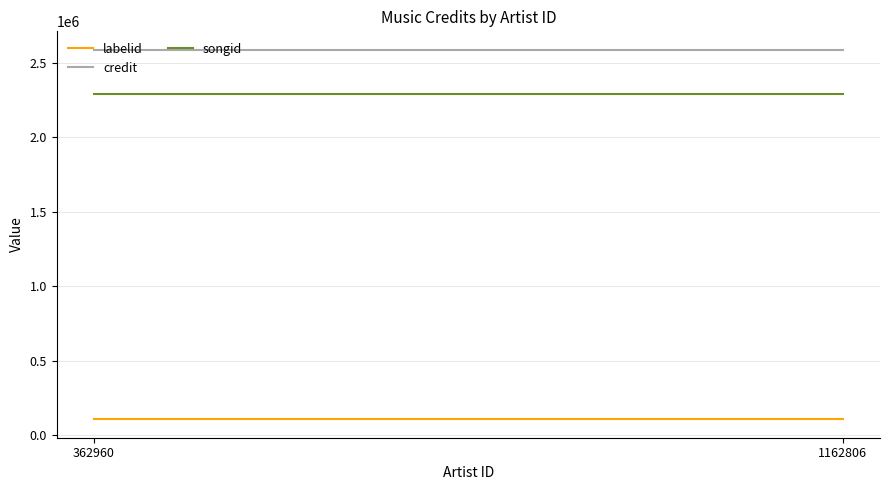

What is the average value of the songid series?

2290236.0